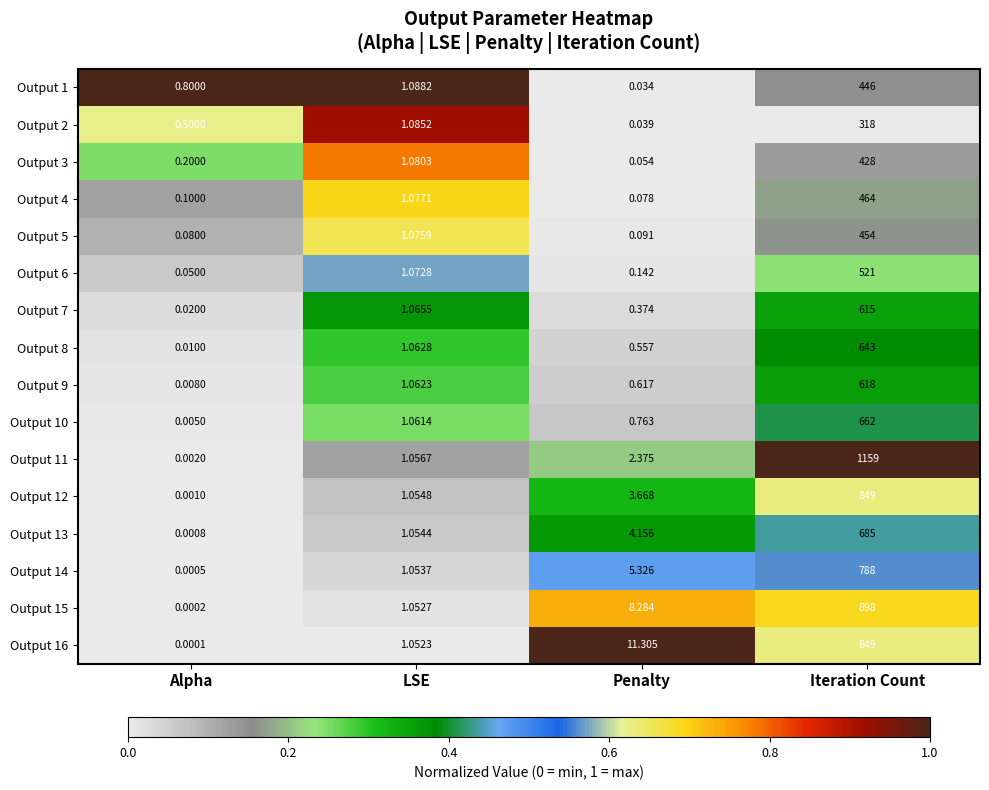

Is the value of Output 5 at LSE greater than the value of Output 13 at Alpha?

Yes